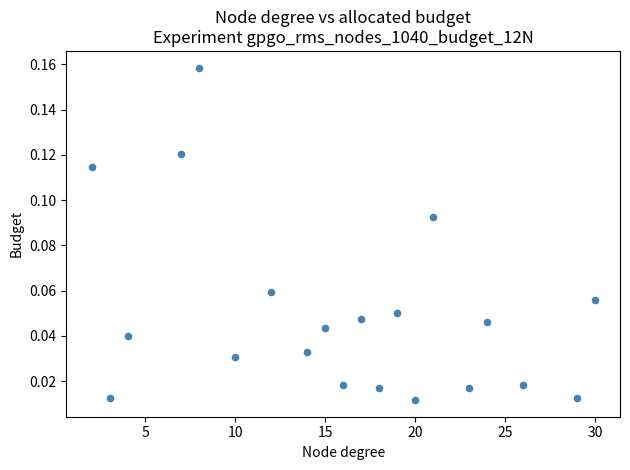

Count the number of points in this scatter plot.

20